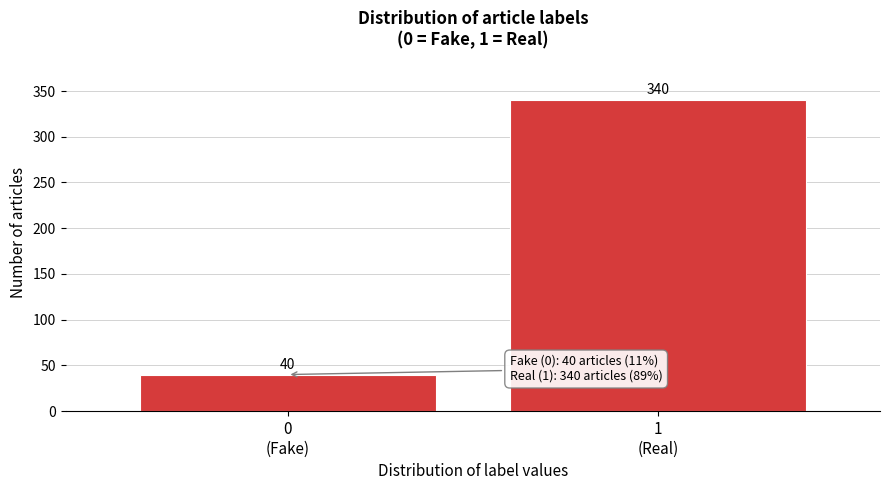

Reading left to right, what are all the values shown in this chart?

40	340